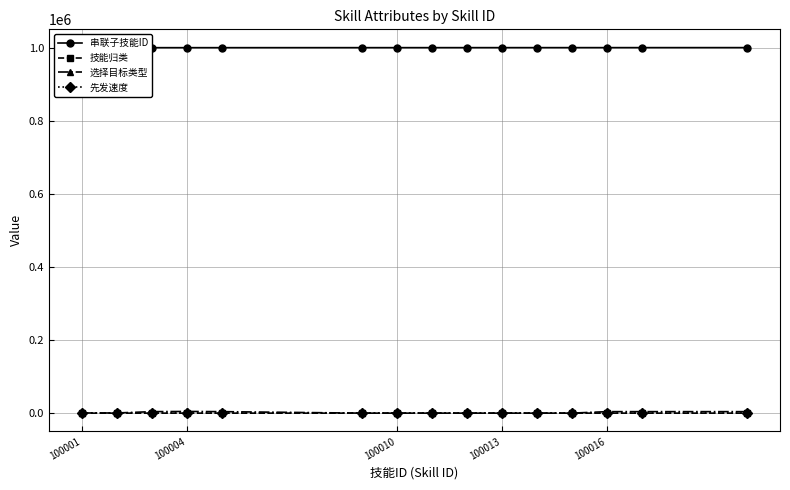

What are all the series names shown in the legend?

串联子技能ID, 技能归类, 选择目标类型, 先发速度